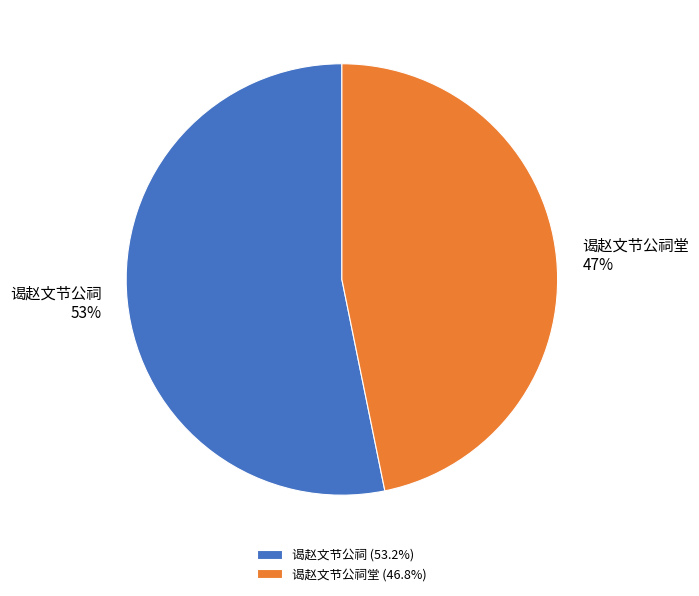

Count the number of slices in the pie.

2